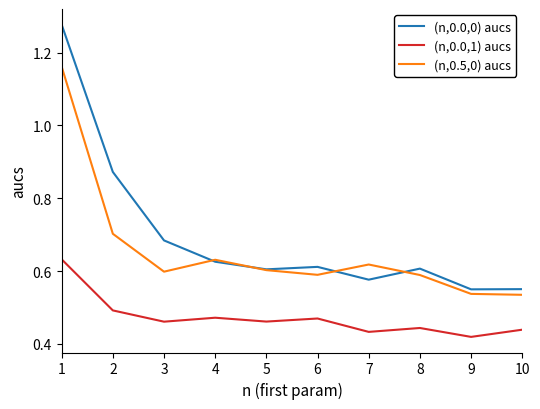

What is the difference between the highest and lowest values at 4?

0.2